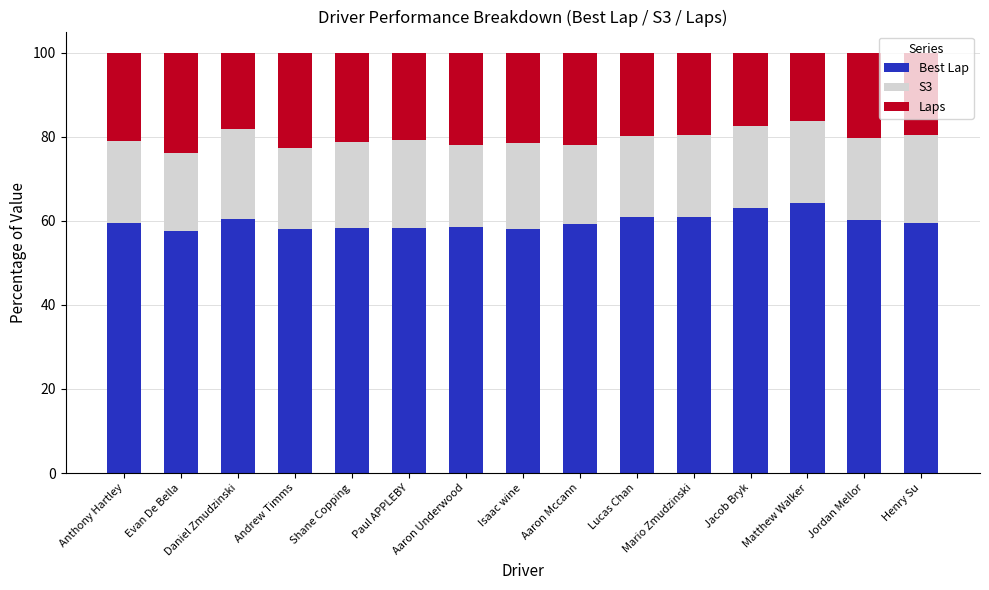

The value of Best Lap at Paul APPLEBY is 58.2. True or false?

True